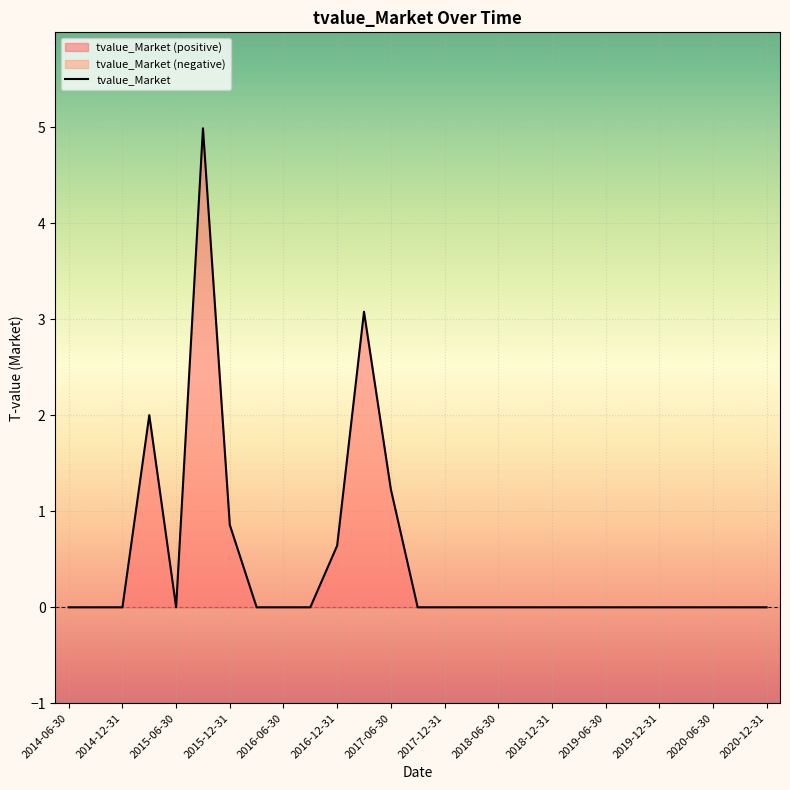

How many points are higher than both their immediate neighbors (excluding endpoints)?

3